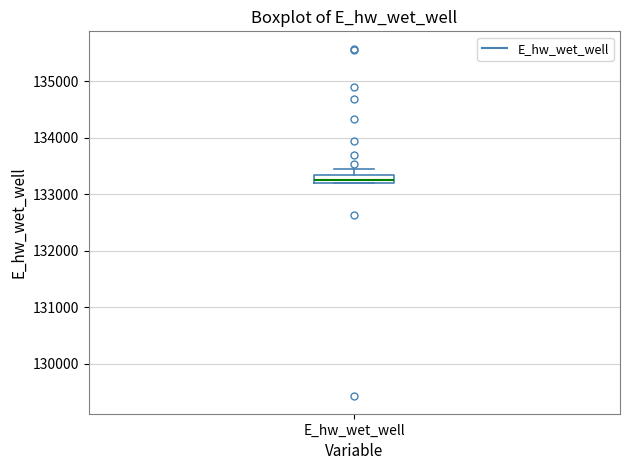

Where is the upper edge of the box for E_hw_wet_well on the y-axis? The values are not printed on the chart, so give them approximately, as read against the axis.

133300